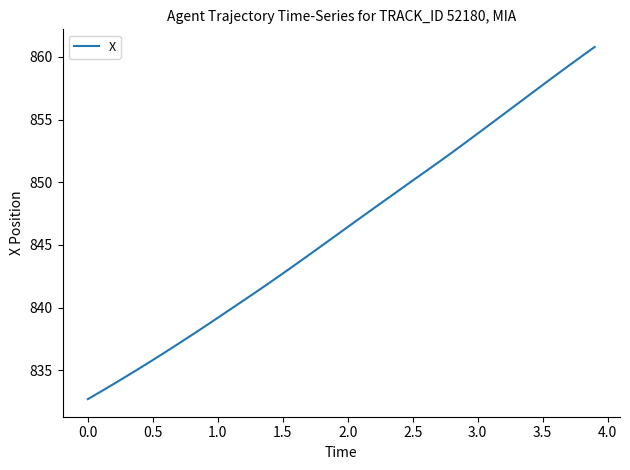

What is the difference between the maximum and minimum values?

28.1